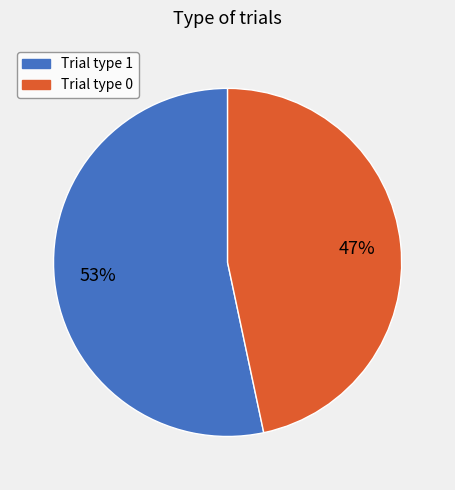

To the nearest percent, what is the average slice percentage?

50%